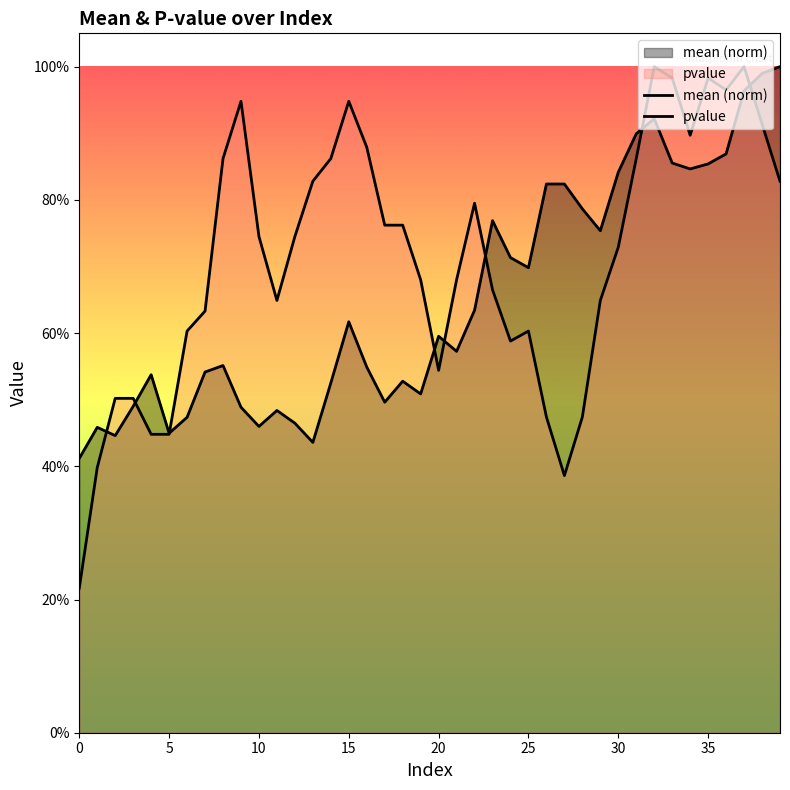

At which category is the sum across all series the highest?

37